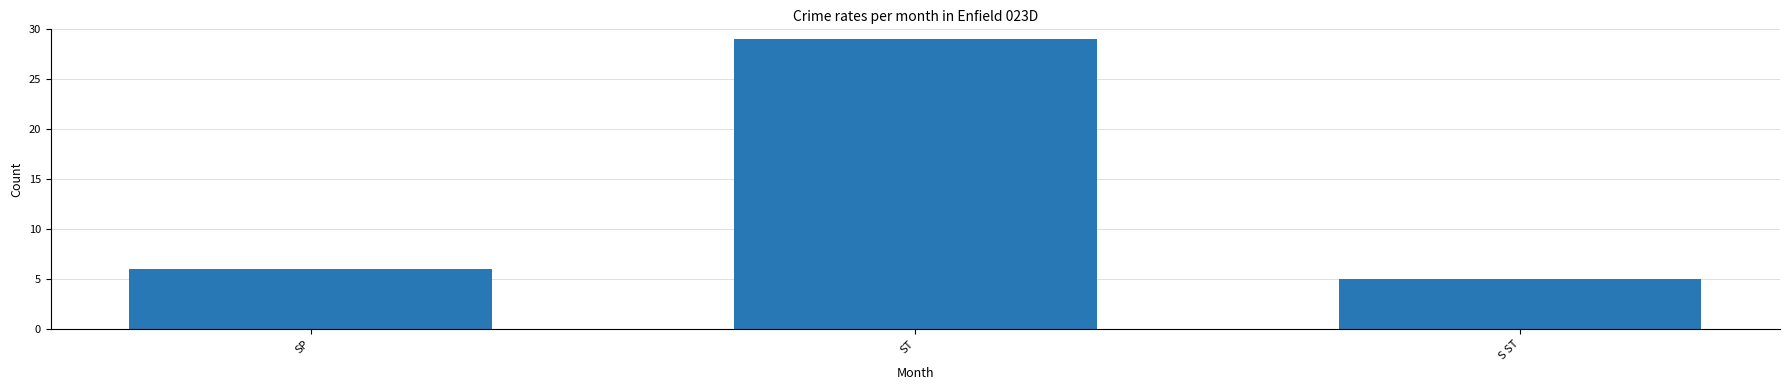

How many bars are there in total?

3